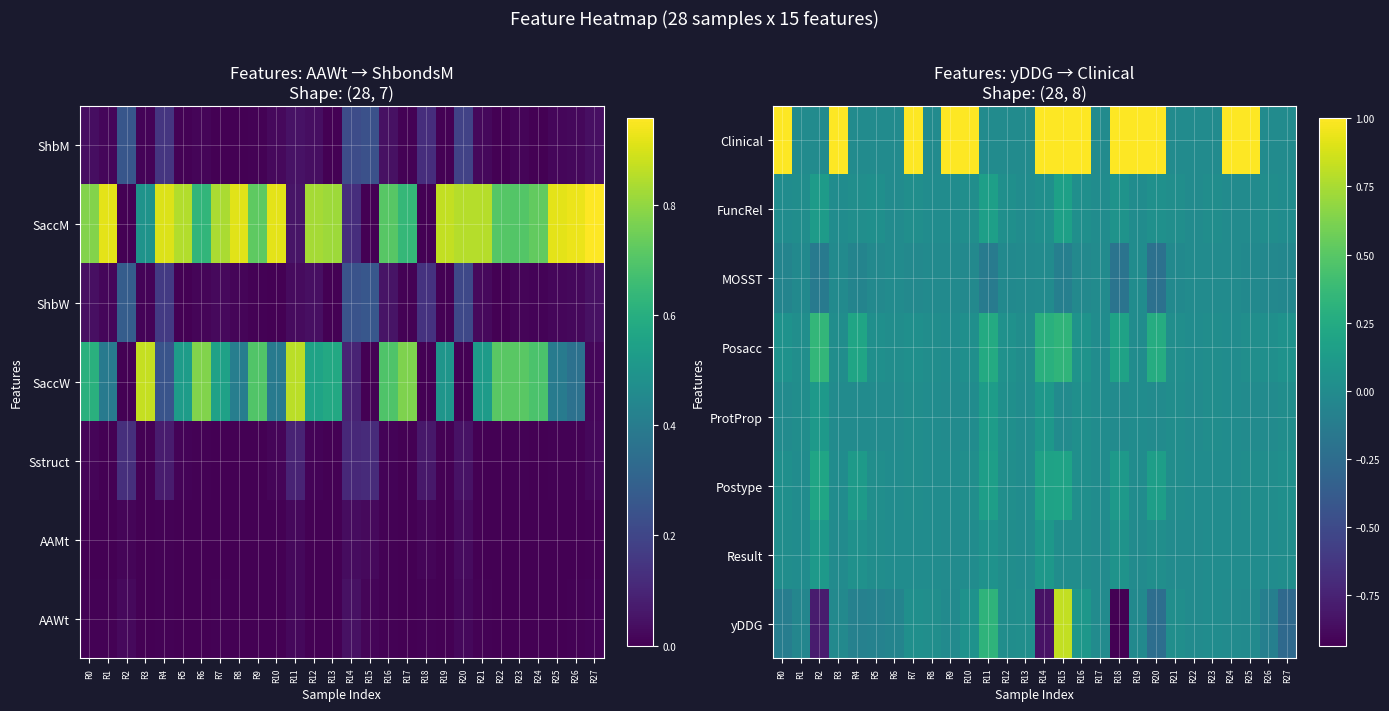

What is the difference between the maximum and minimum values in the yDDG series?

1.8